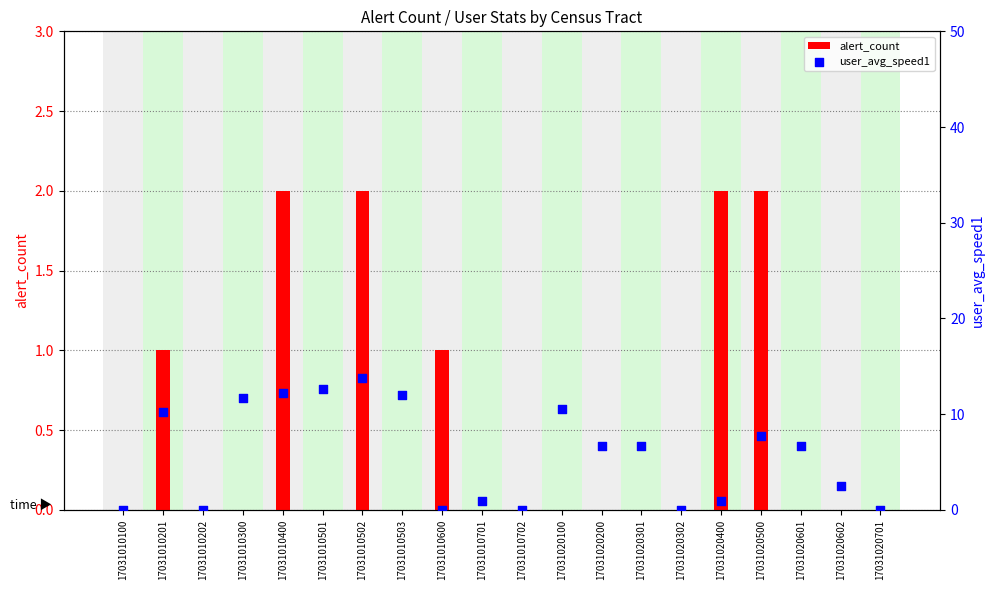

Which series reaches the maximum Y coordinate?

user_avg_speed1